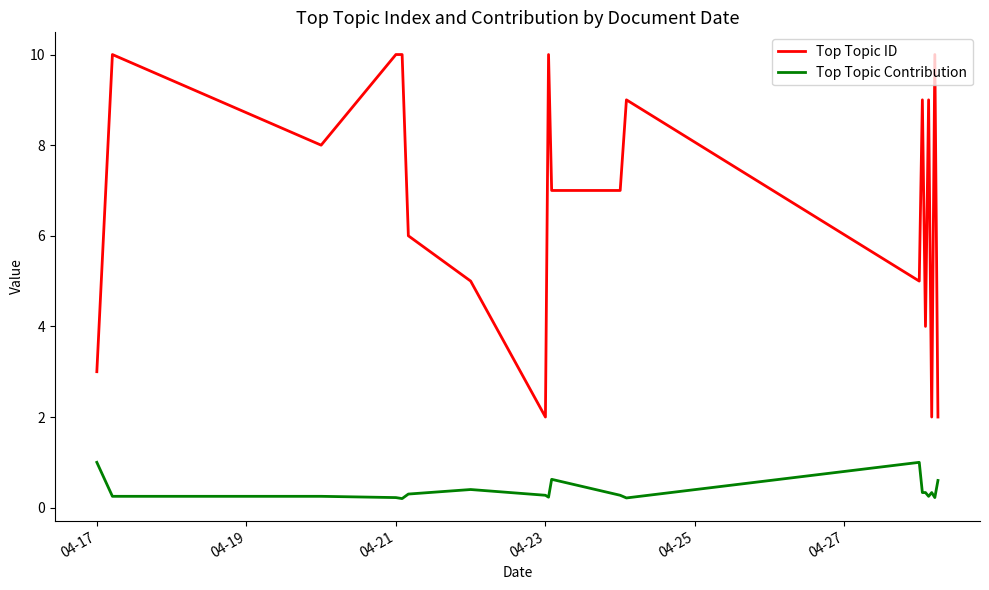

Which series has the largest total across all categories?

Top Topic ID